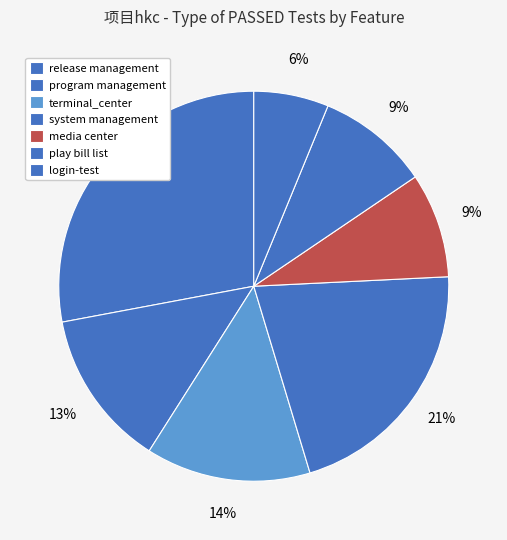

Which category has the smallest portion of the pie?

login-test